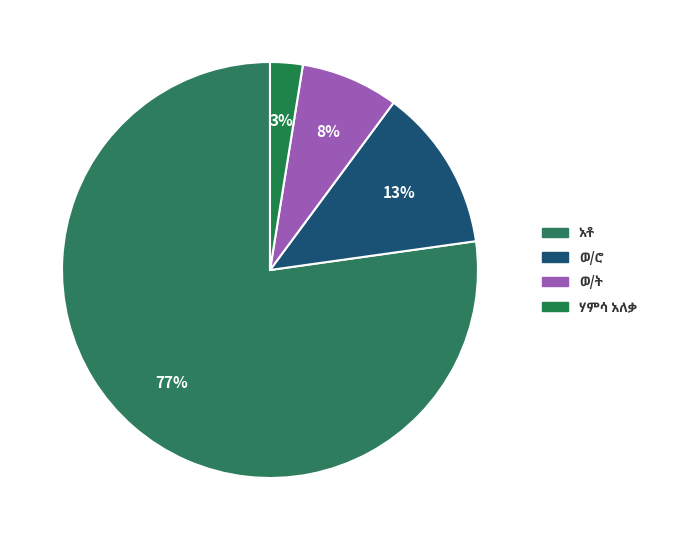

What is the majority slice?

አቶ